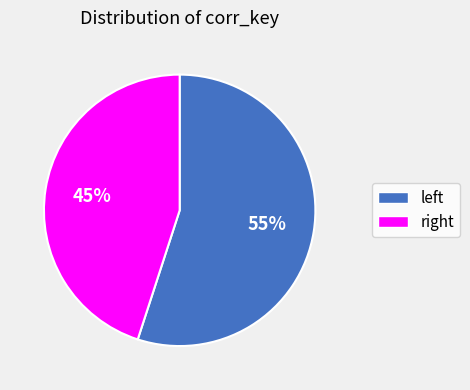

What is the largest slice in the pie chart?

left